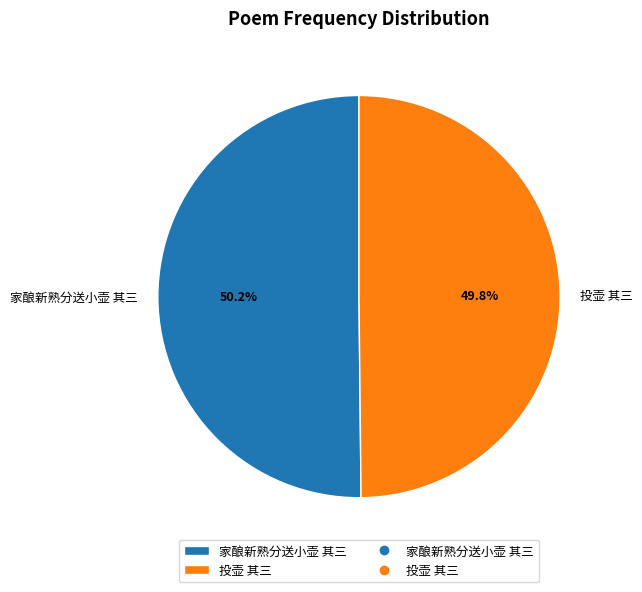

What is the ratio of the value at 家酿新熟分送小壶 其三 to the value at 投壶 其三?

1.0